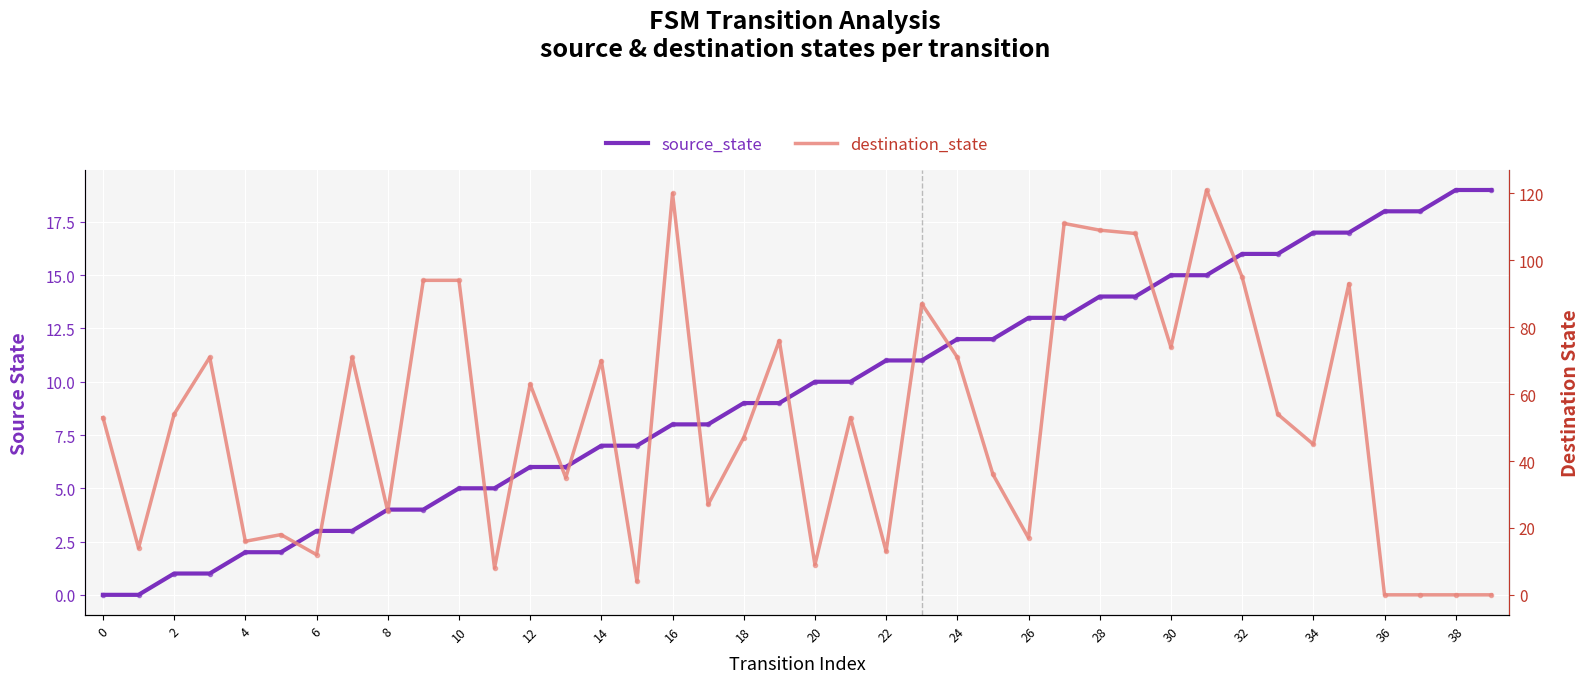

How many series are shown in this chart?

2